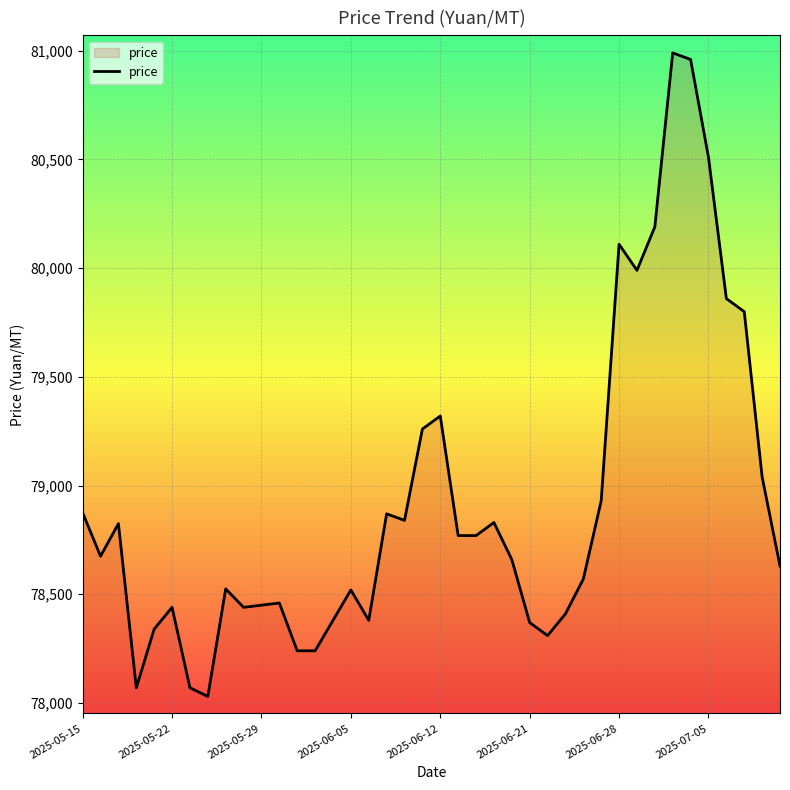

What is the minimum value shown in the chart?

78030